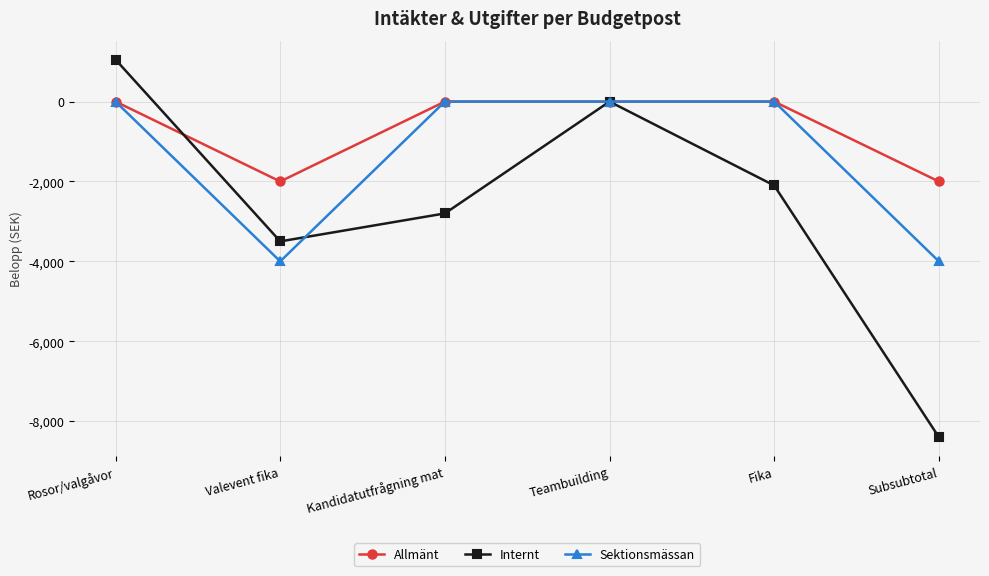

Rank the categories by Internt value from highest to lowest.

Rosor/valgåvor, Teambuilding, Fika, Kandidatutfrågning mat, Valevent fika, Subsubtotal